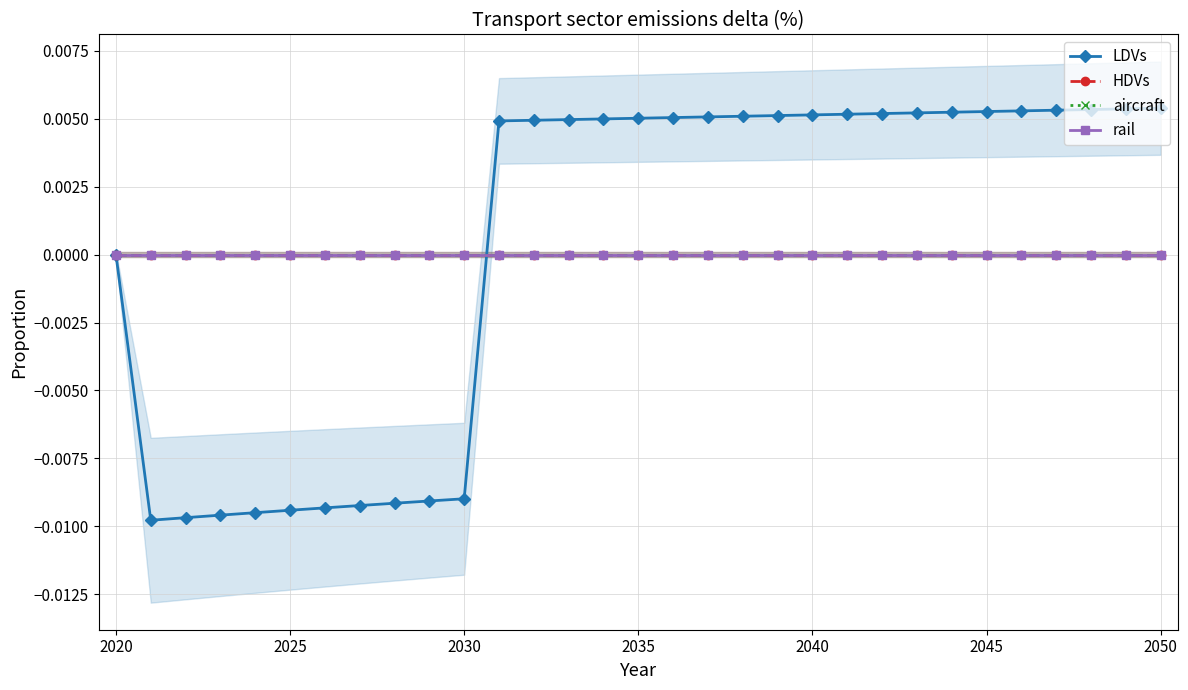

True or false: rail and aircraft intersect in this chart.

False